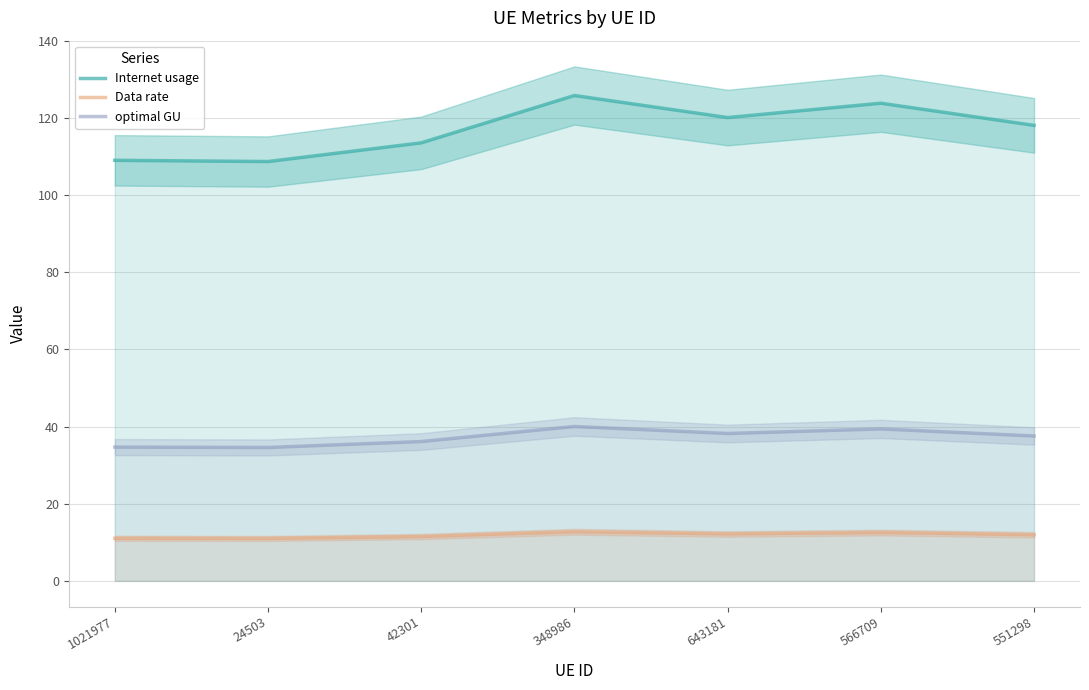

Is it true that Data rate equals 4.7 at 348986?

False